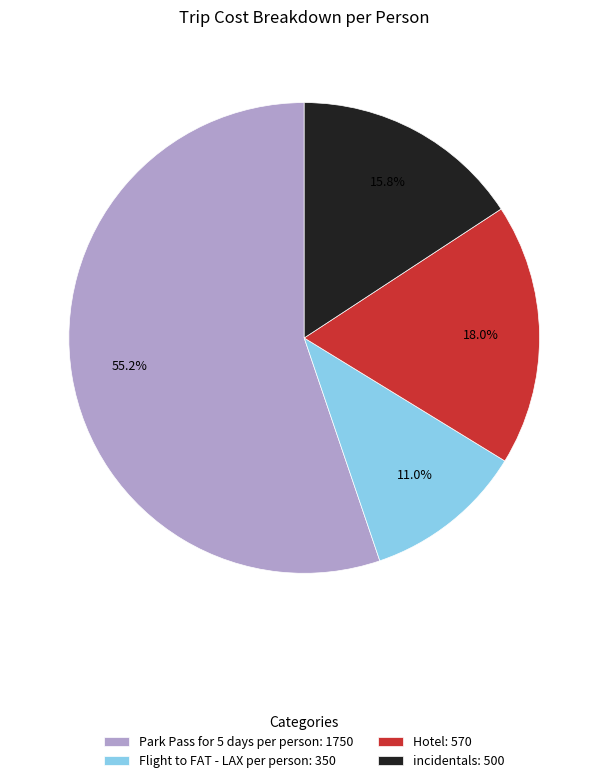

Between Flight to FAT - LAX per person: 350 and incidentals: 500, which is larger?

incidentals: 500